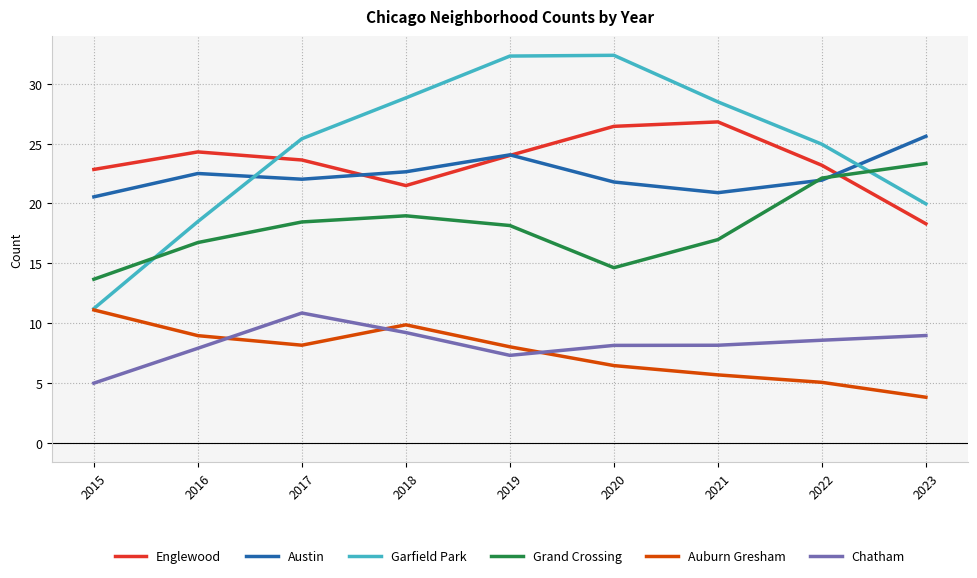

What is the spread (max minus min) of values at 2018?

19.6